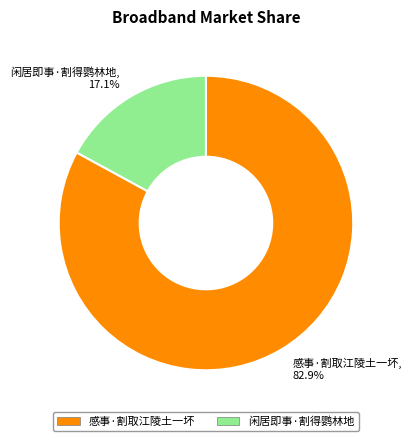

What percentage is the 闲居即事·割得鹦林地 slice, to the nearest percent?

17%